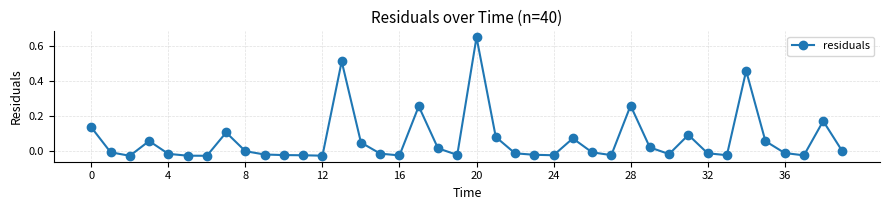

Does the chart have visible grid lines?

Yes